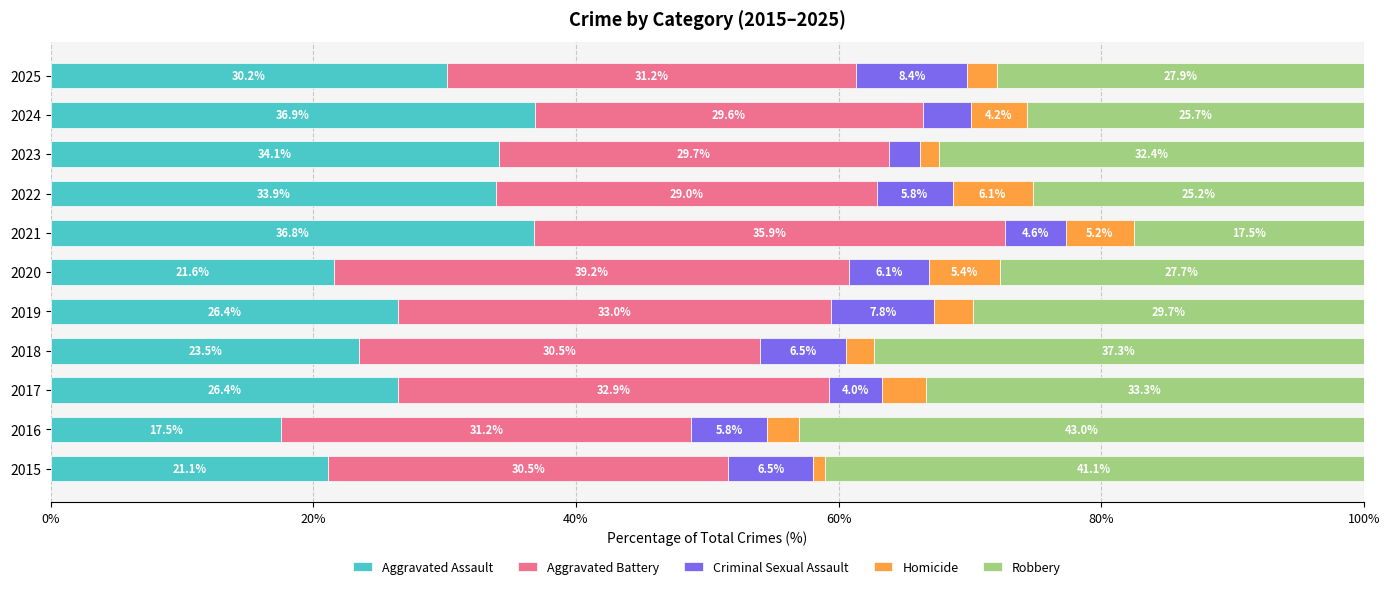

How many series are shown in this chart?

5